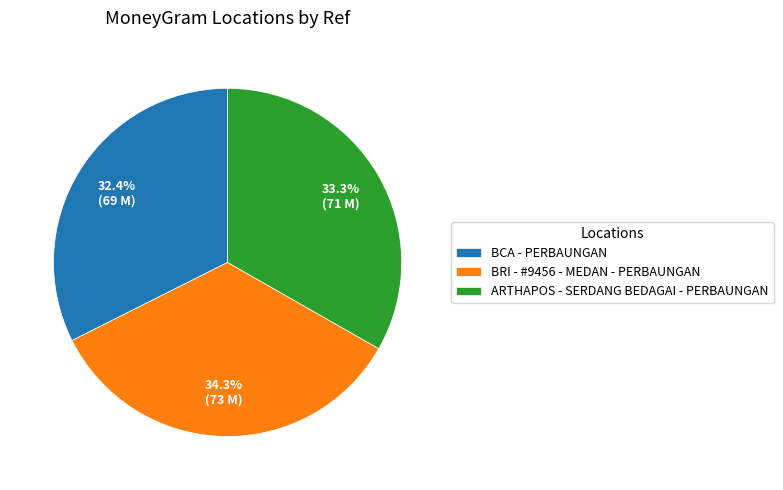

Count the number of slices in the pie.

3